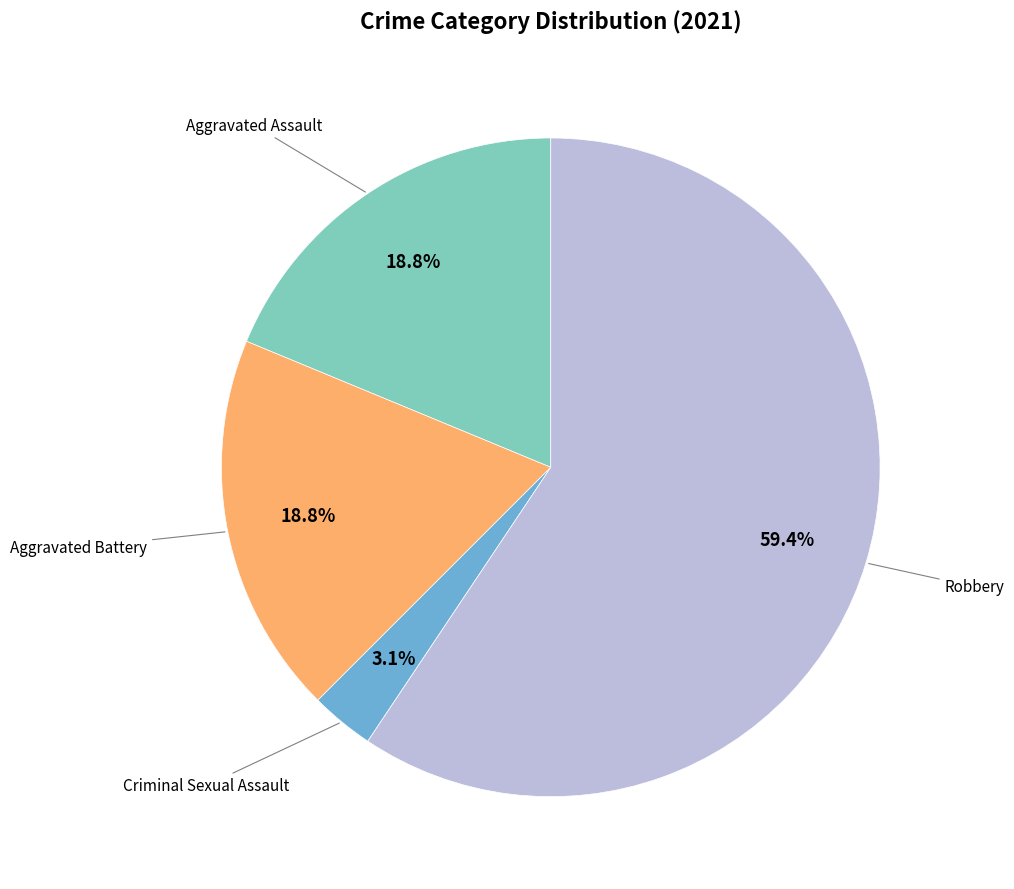

Is there a majority slice in this chart?

Yes